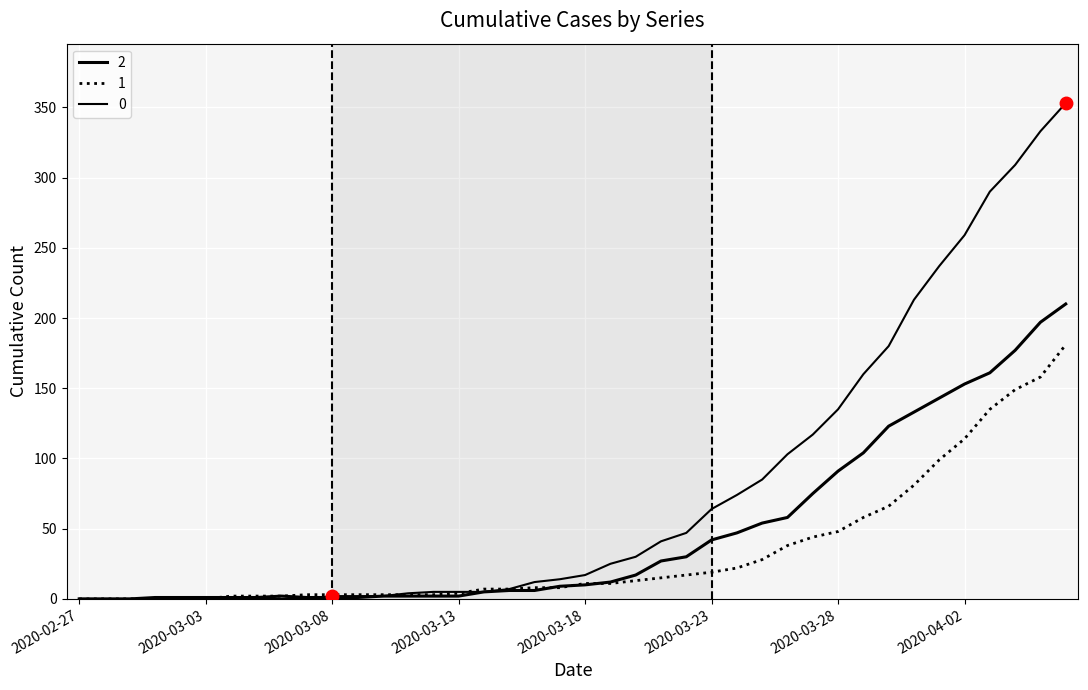

Does the chart display data point markers on the line(s)?

No